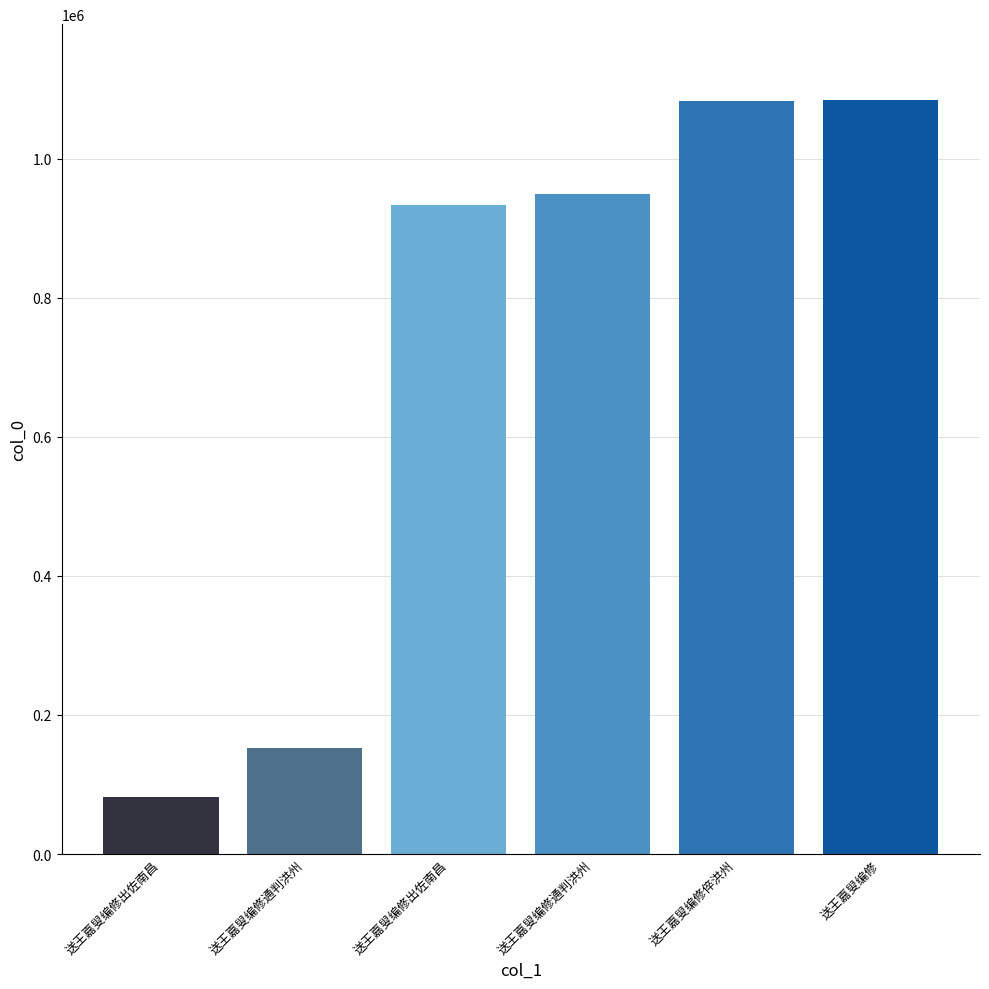

What is the difference between the second highest and minimum values?

1001727